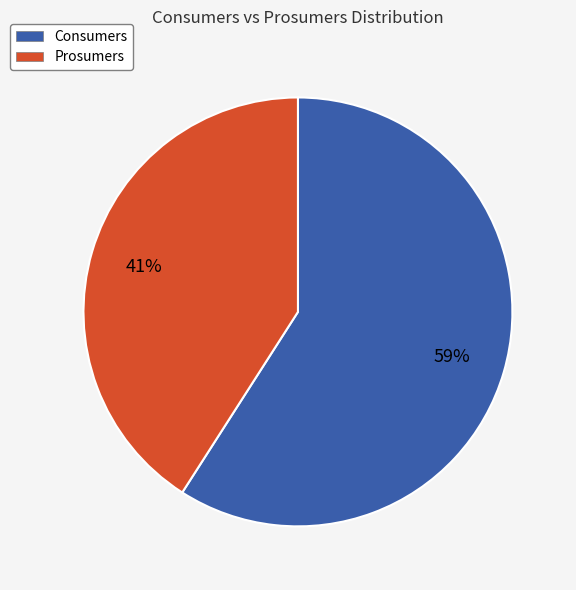

Which has a higher value, Prosumers or Consumers?

Consumers